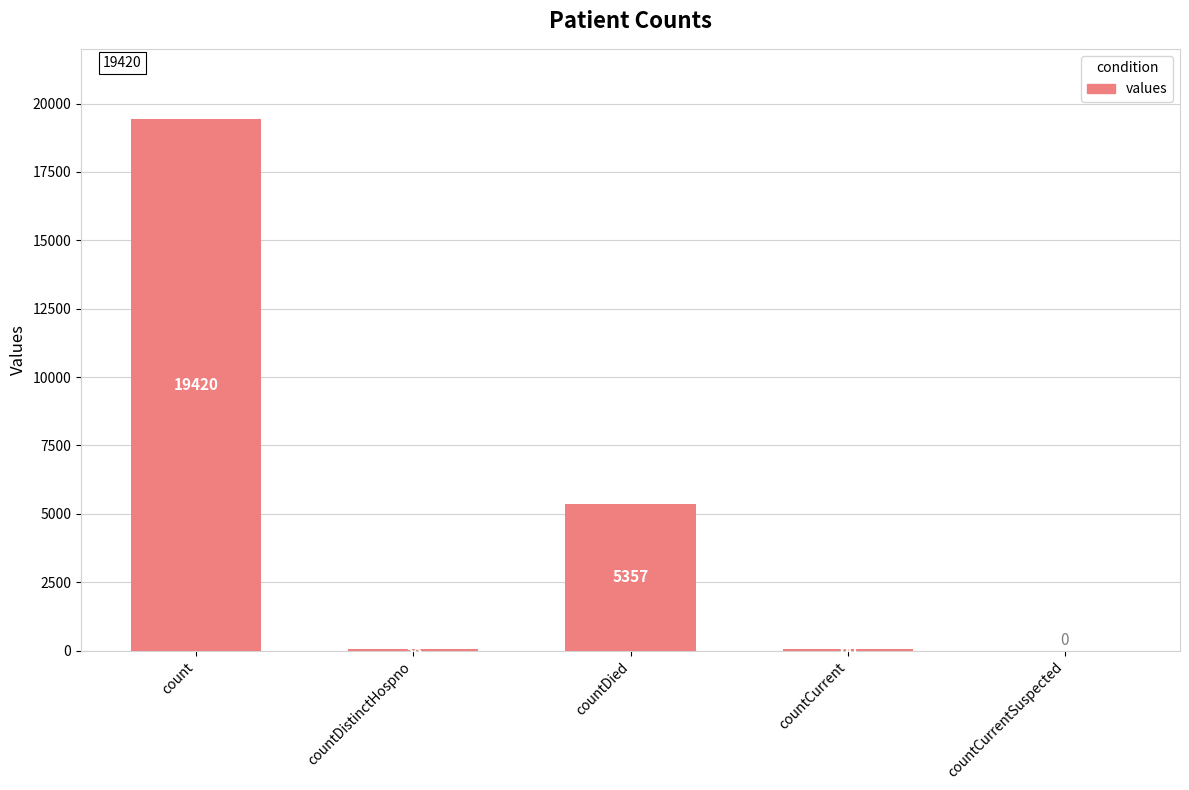

Count the number of data series in this chart.

1